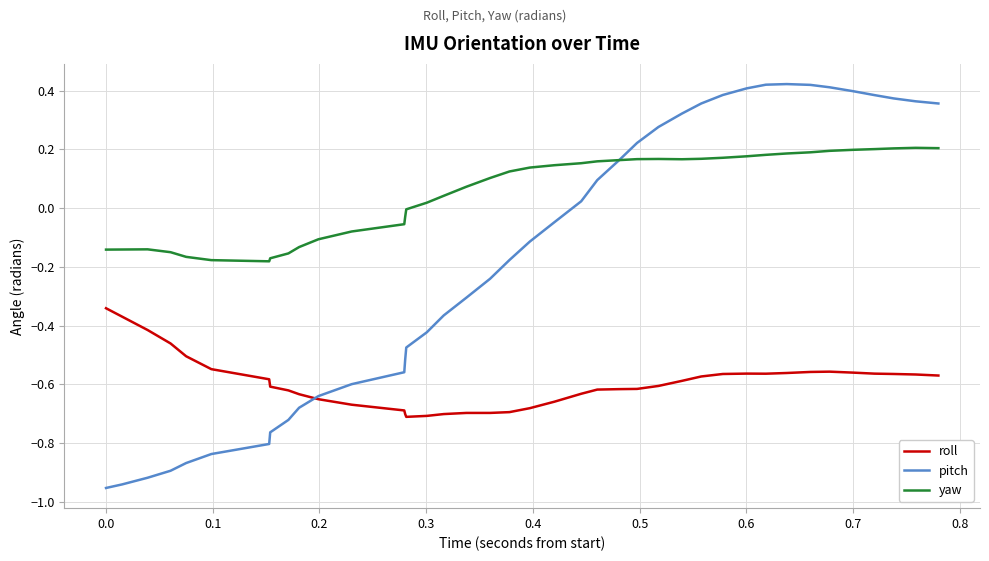

True or false: roll and yaw intersect in this chart.

False